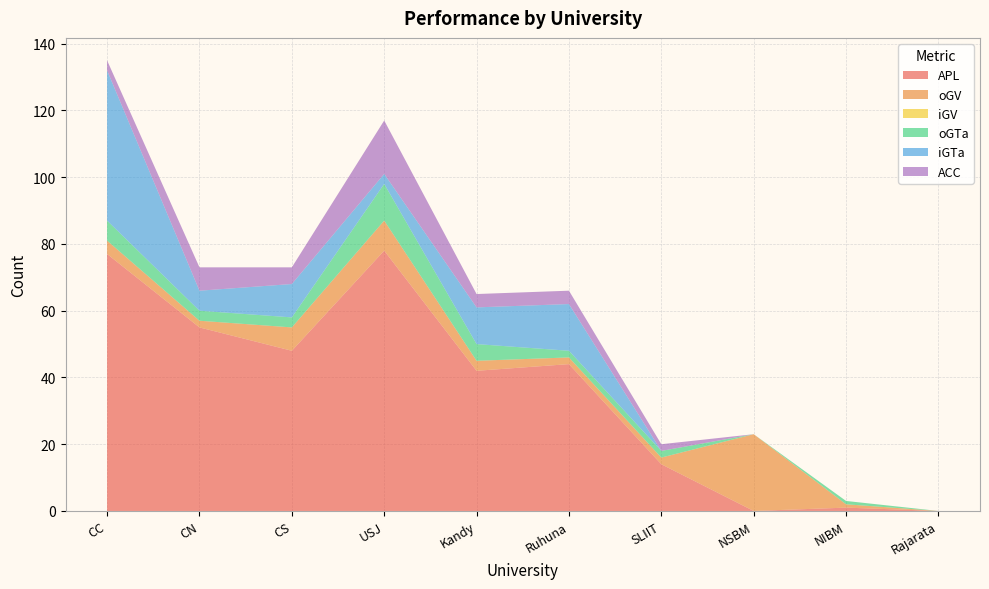

Reading right to left, list all the values displayed in this chart.

APL: 0	1	0	14	44	42	78	48	55	77
oGV: 0	1	23	2	2	3	9	7	2	4
iGV: 0	0	0	0	0	0	0	0	0	0
oGTa: 0	1	0	2	2	5	11	3	3	6
iGTa: 0	0	0	0	14	11	3	10	6	45
ACC: 0	0	0	2	4	4	16	5	7	3